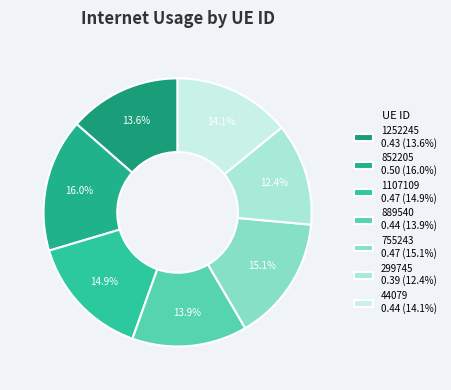

To the nearest percent, what portion does 755243 represent?

15%